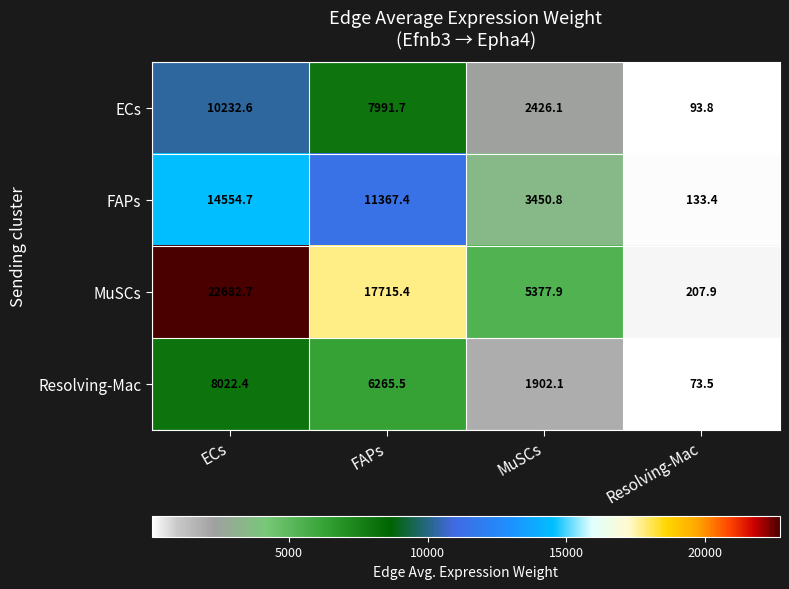

The MuSCs series shows 303.7 at Resolving-Mac. True or false?

False